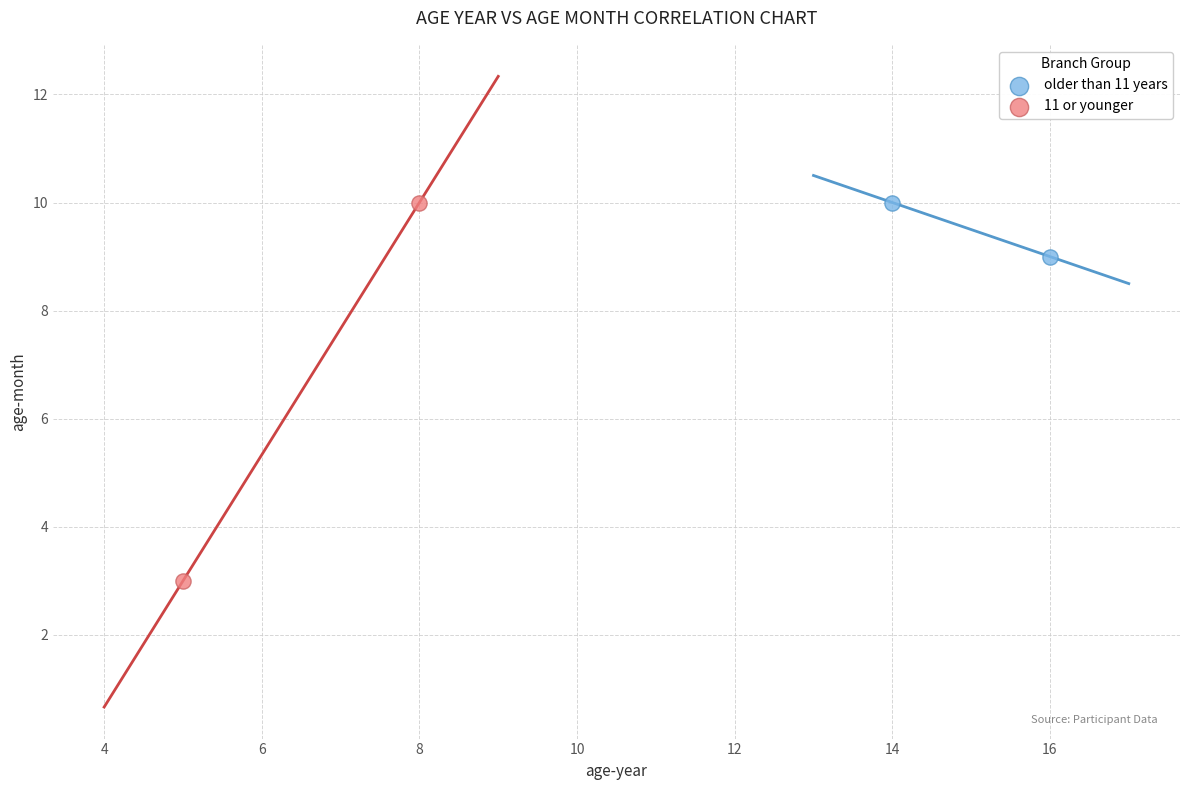

What are all the series names shown in the legend?

older than 11 years, 11 or younger